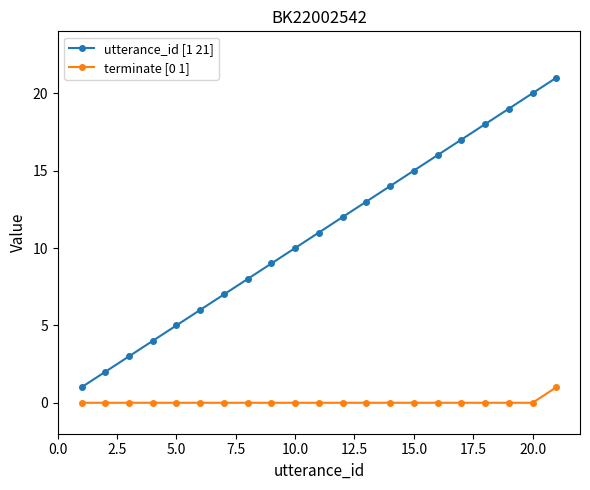

True or false: terminate [0 1] and utterance_id [1 21] cross at least once.

False